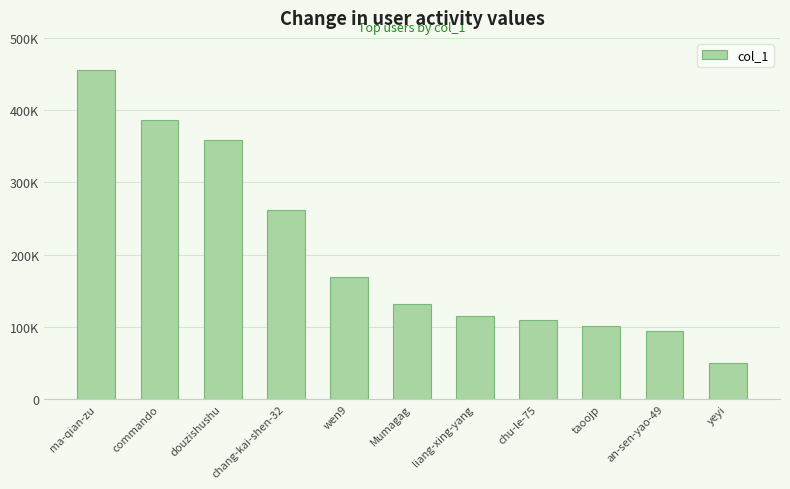

Approximately how many times larger is the value at commando compared to taoojp?

3.9